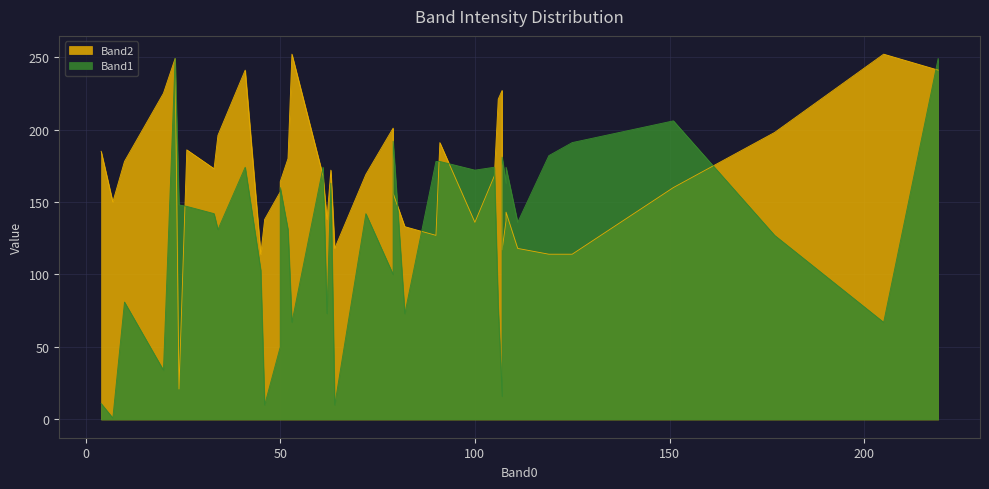

True or false: Band1 has more than 0 points higher than both neighbors.

True